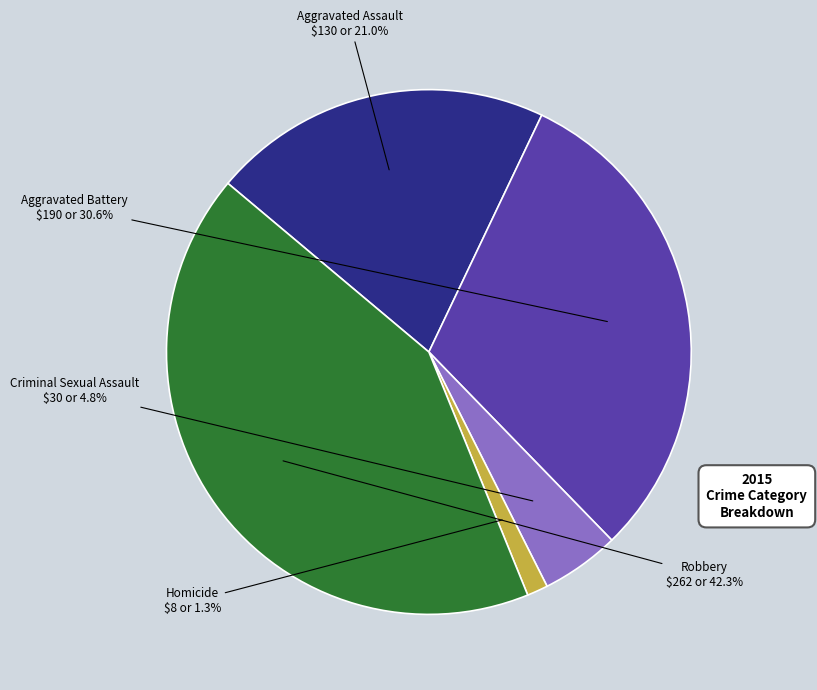

Is there a majority slice in this chart?

No